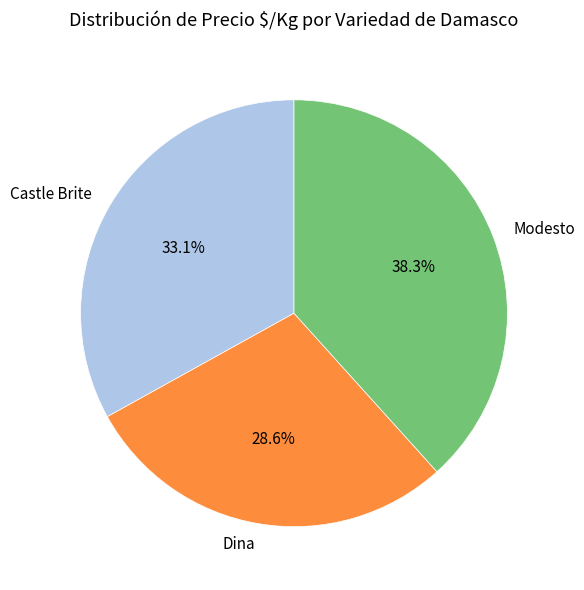

Count the number of slices in the pie.

3